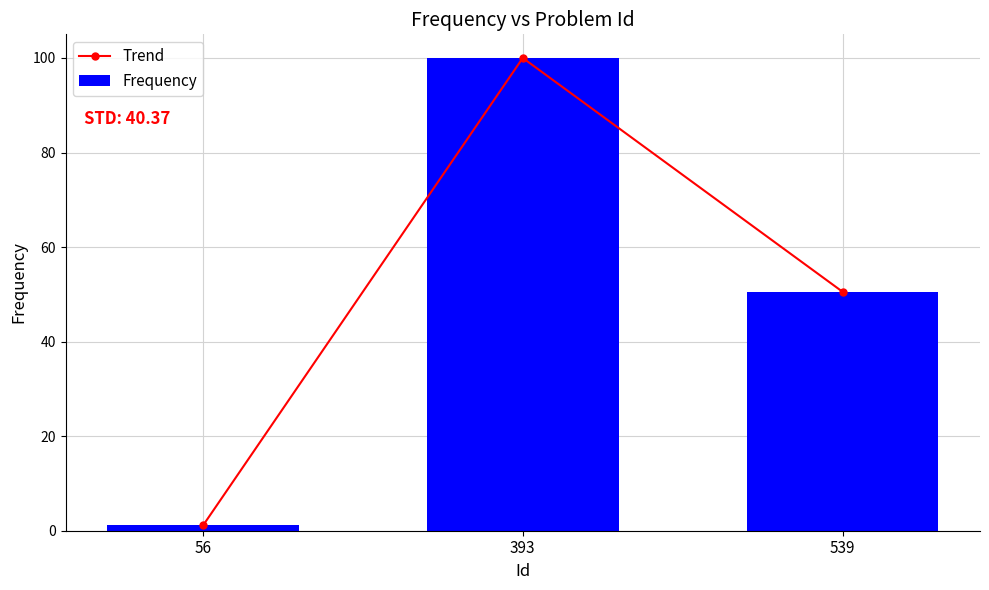

What is the difference between the Trend values at 539 and 56?

49.4